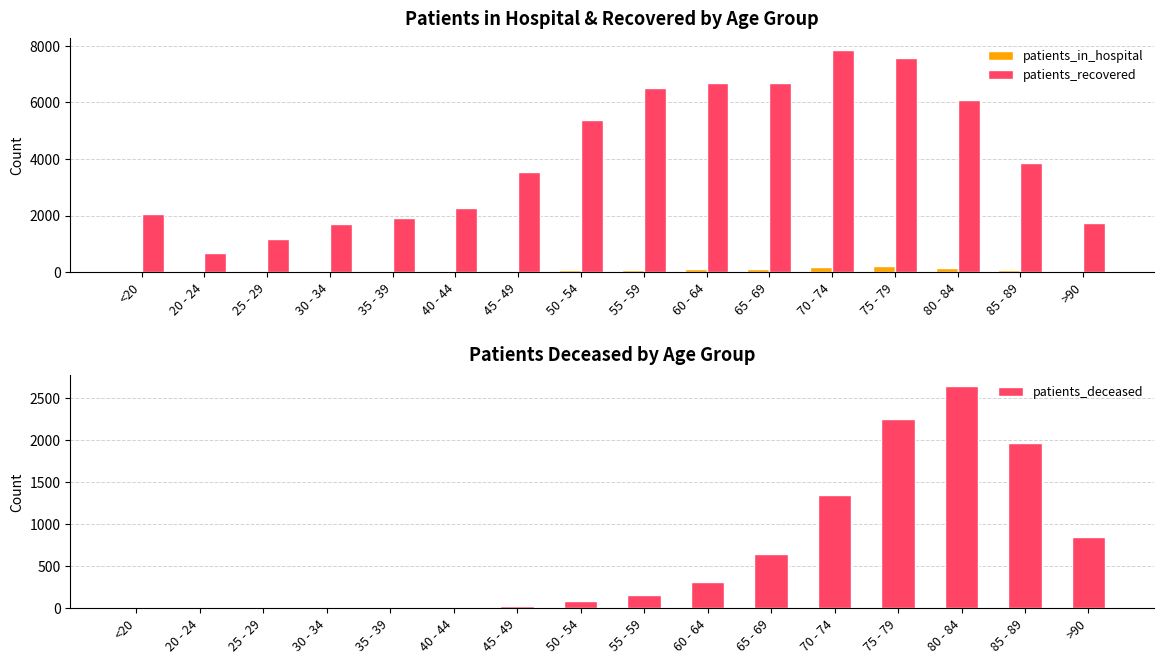

What is the difference between the maximum and second lowest values in the patients_in_hospital series?

208